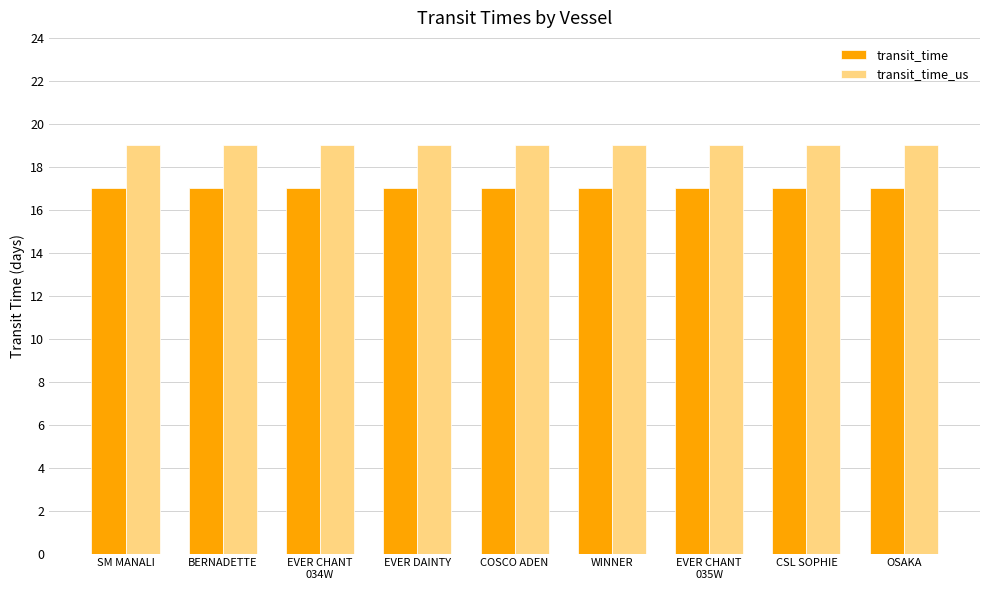

What is the total value across all series at EVER DAINTY?

36